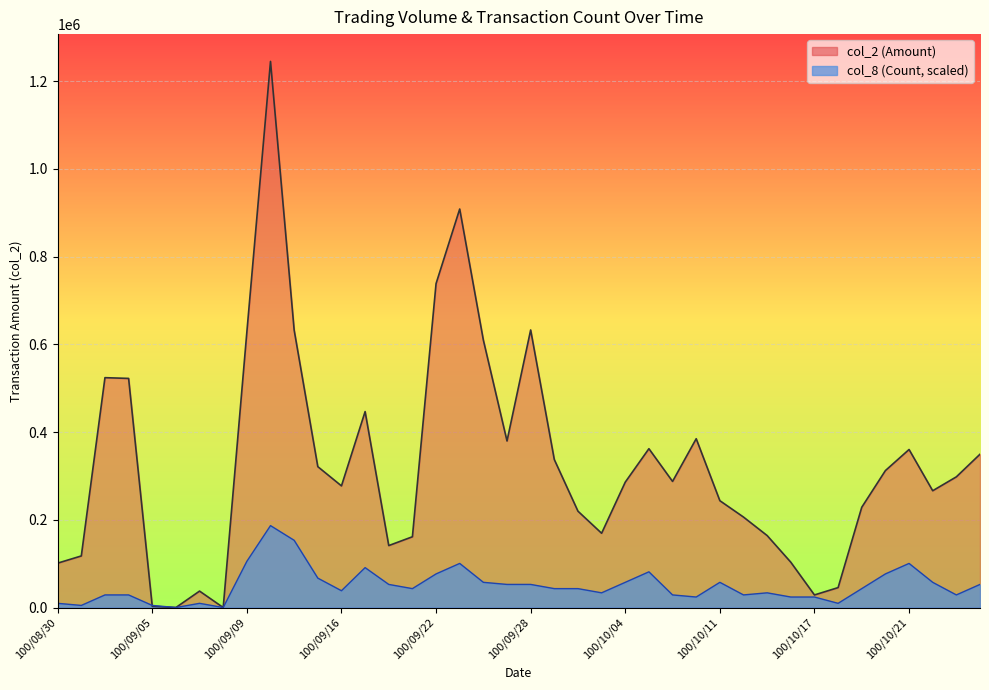

Between which two adjacent categories do col_2 and col_8 first intersect?

100/09/02 and 100/09/05